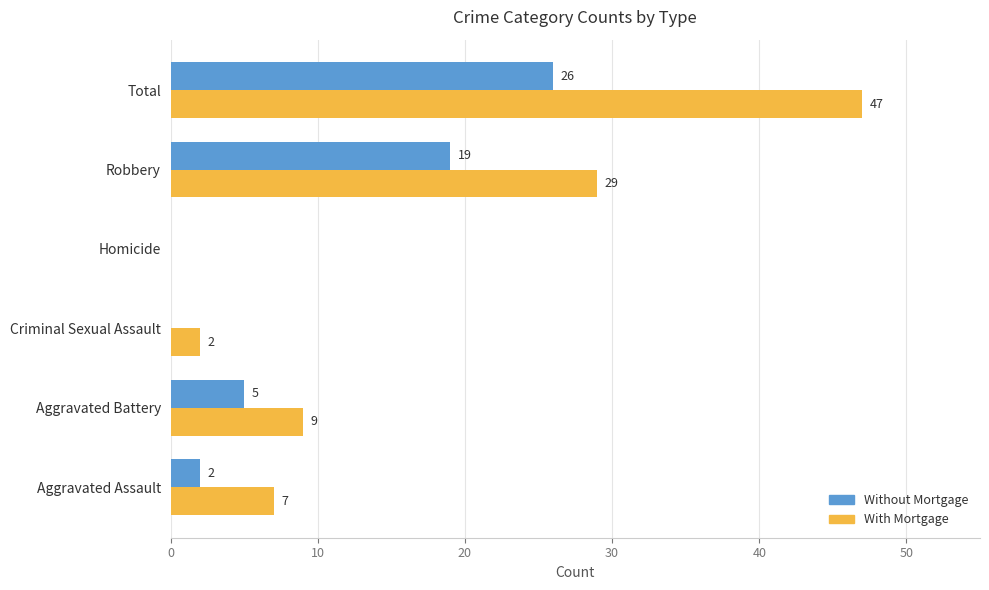

Which series changed the most between Aggravated Battery and Total?

With Mortgage